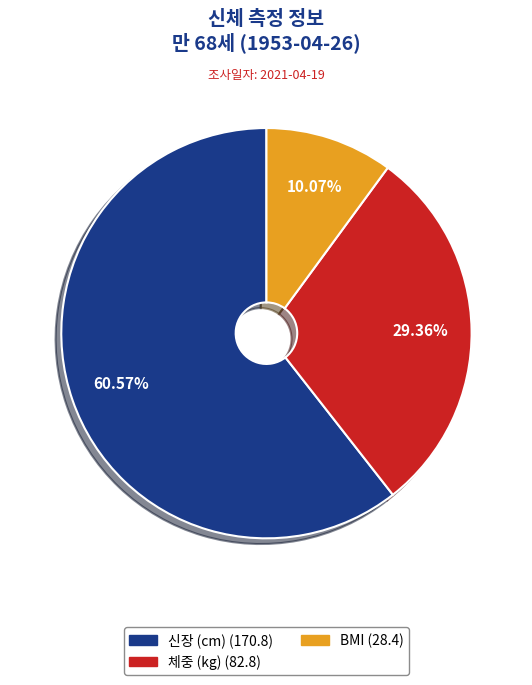

To the nearest percent, what percentage of the pie is BMI?

10%